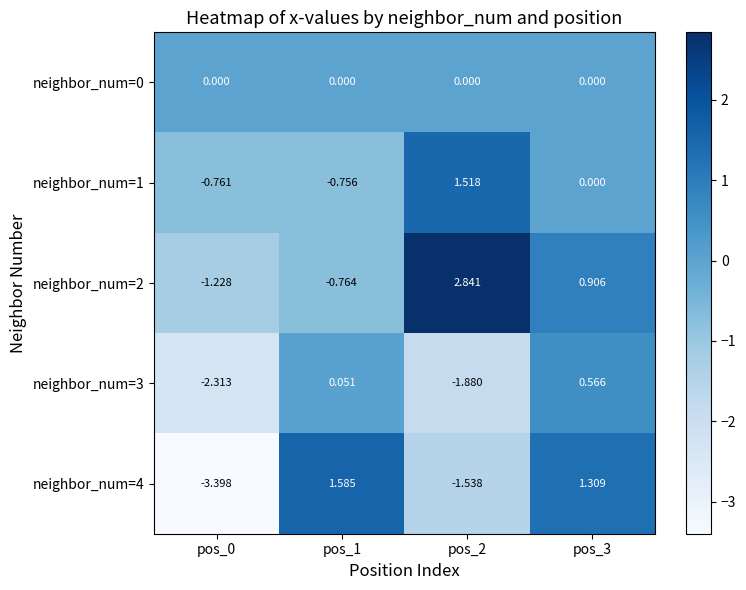

What is the smallest value displayed?

-3.4